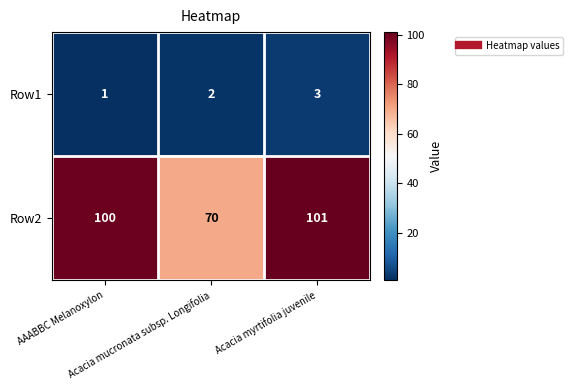

Which category has the lowest value across all series?

AAABBC Melanoxylon